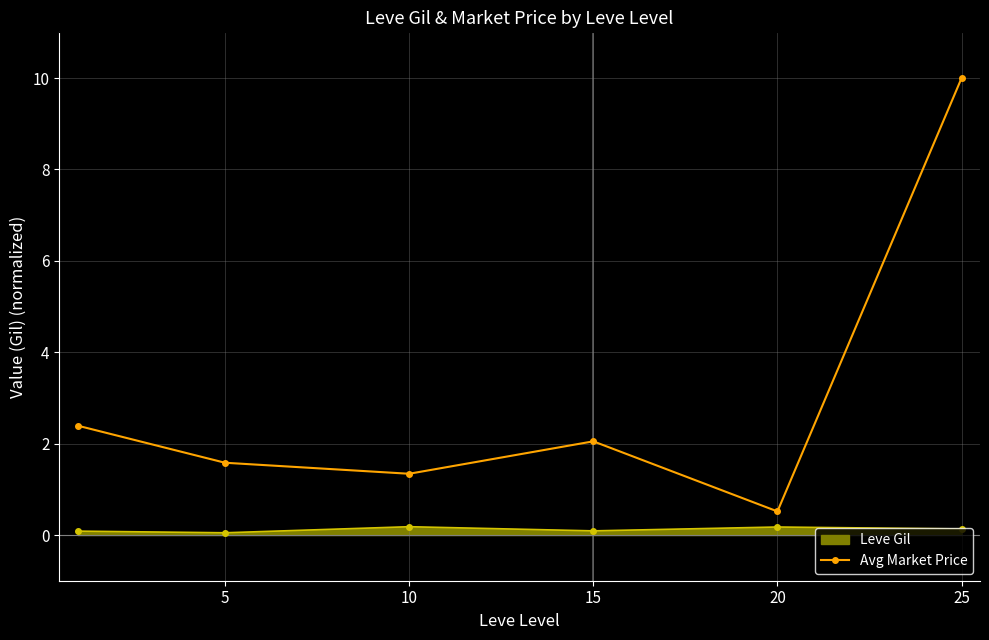

What is the highest value of the Avg Market Price series?

10.0